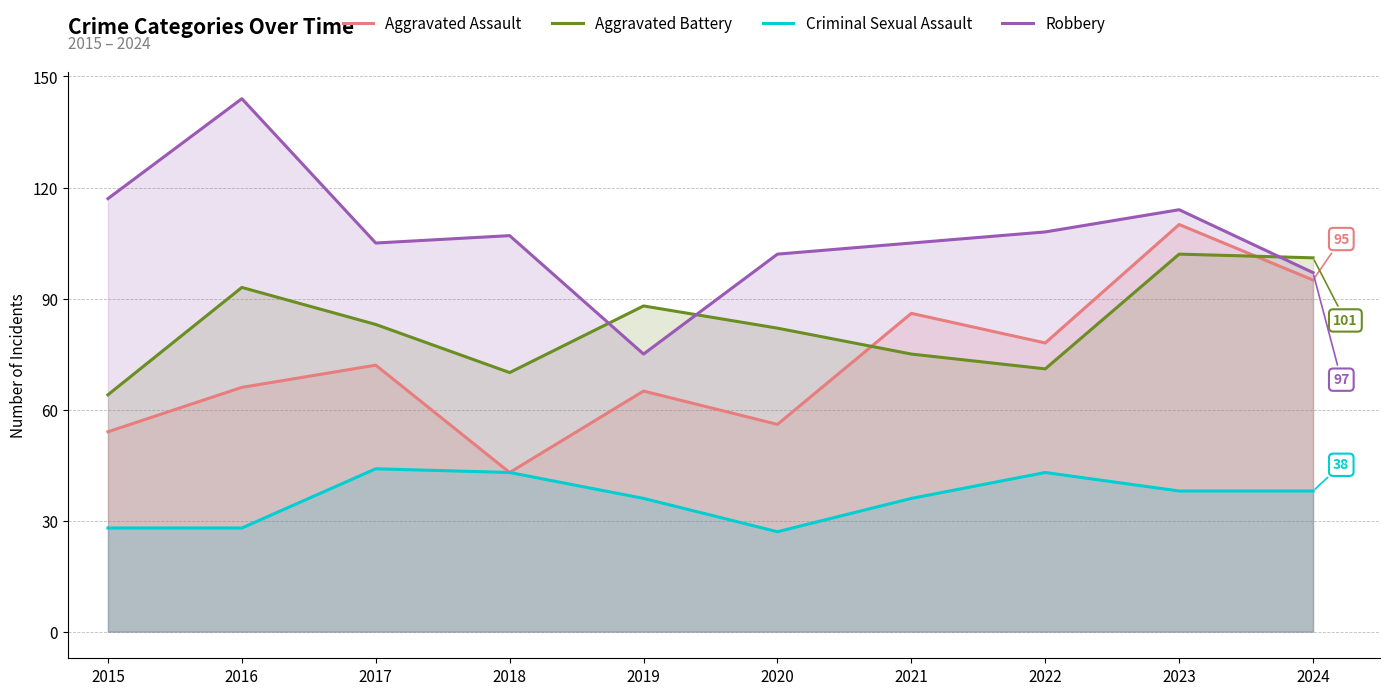

At 2015, list the series in order from largest to smallest.

Robbery, Aggravated Battery, Aggravated Assault, Criminal Sexual Assault